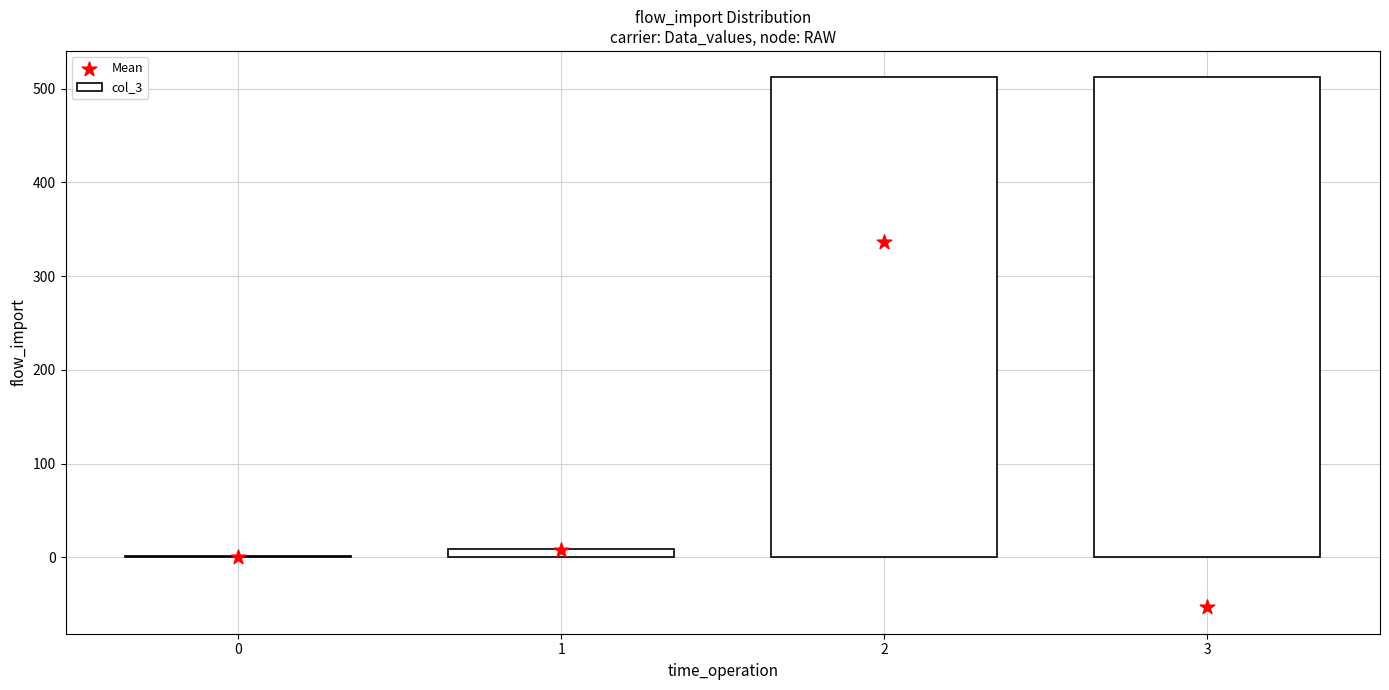

What are all the series names shown in the legend?

col_3, Mean